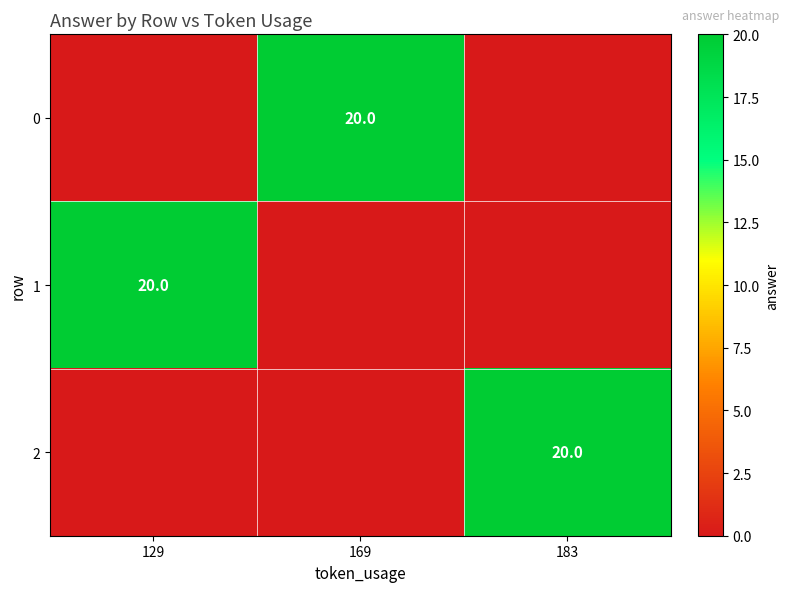

The value of 0 at 169 is 20. True or false?

True